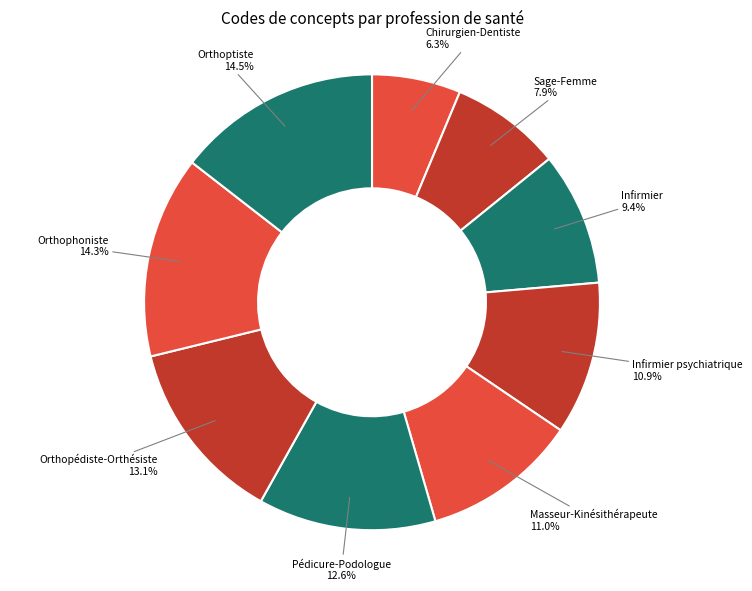

To the nearest percent, what is the difference between the Sage-Femme and Infirmier slice percentages?

2%